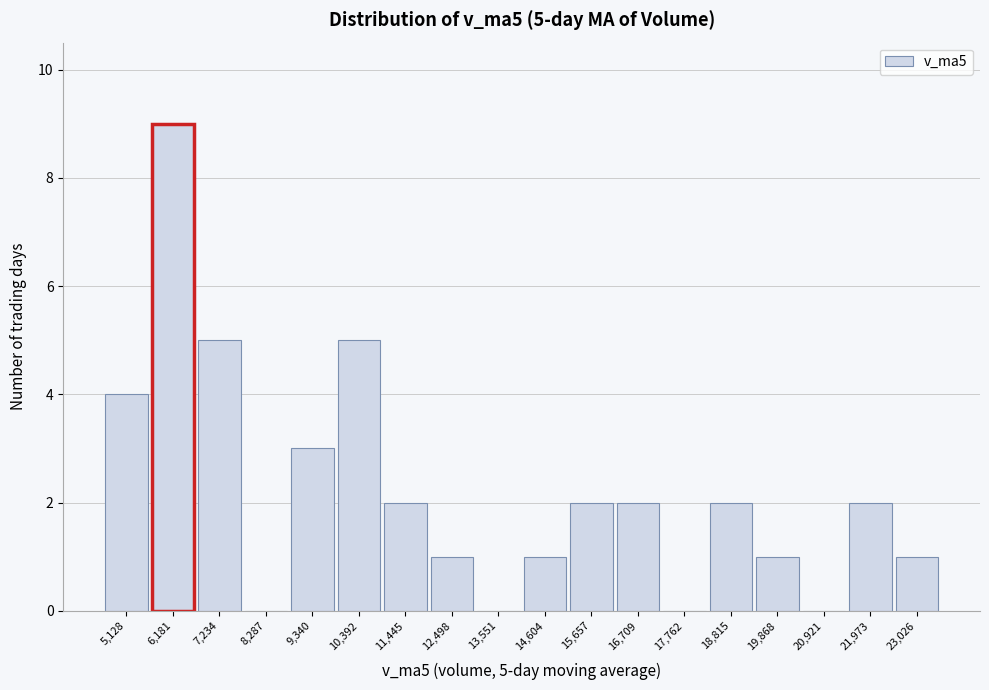

Reading left to right, list all the values displayed in this chart.

5,128=4	6,181=9	7,234=5	8,287=0	9,340=3	10,392=5	11,445=2	12,498=1	13,551=0	14,604=1	15,657=2	16,709=2	17,762=0	18,815=2	19,868=1	20,921=0	21,973=2	23,026=1